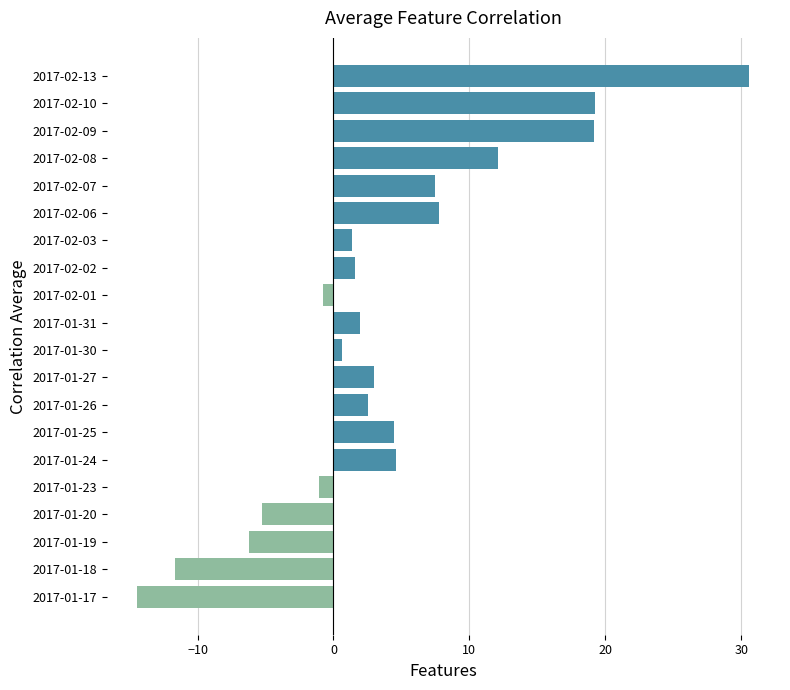

What is the difference between the second highest and second lowest values?

30.9